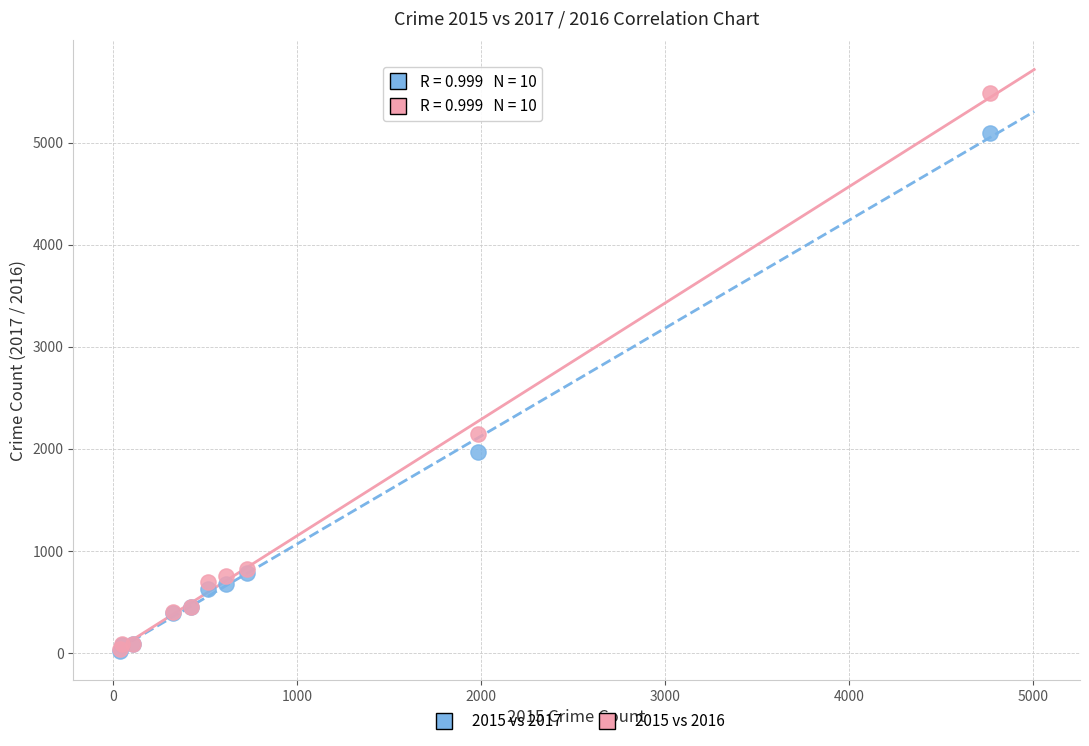

Across all series, what Y value is closest to 2752?

2148